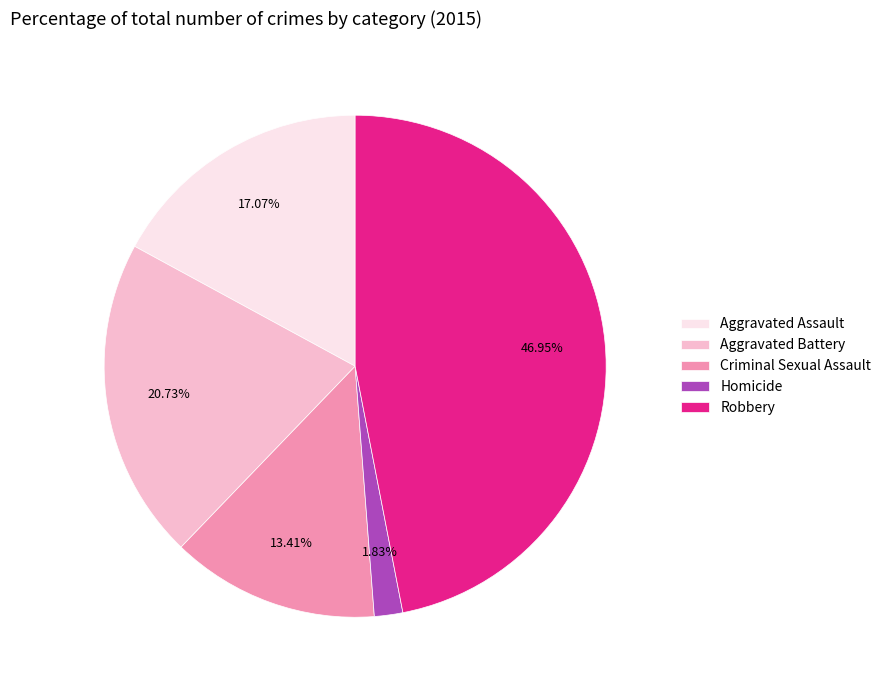

To the nearest percent, what percentage of the pie is Aggravated Assault?

17%